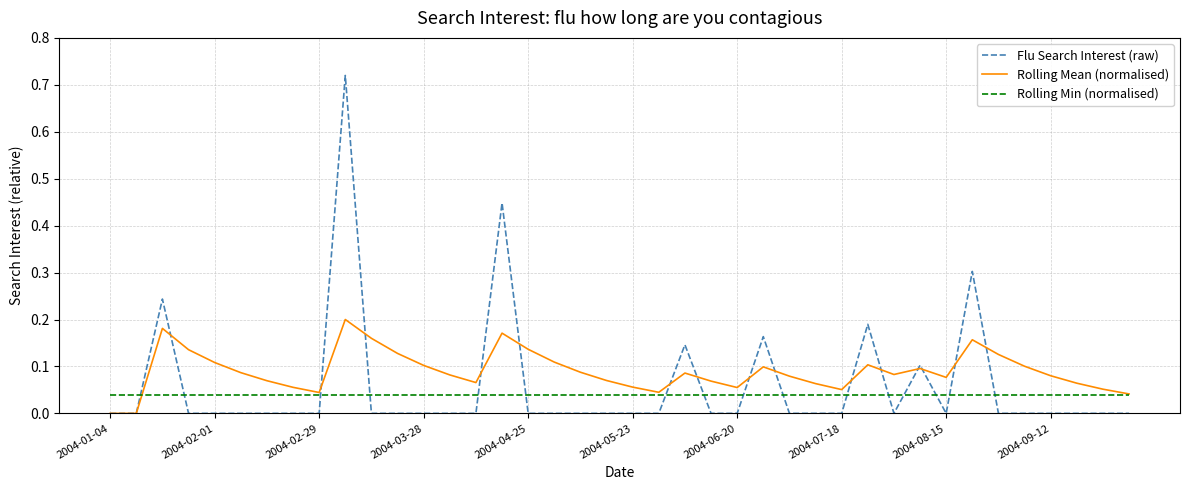

How many times do Rolling Min (normalised) and Flu Search Interest (raw) cross each other?

16